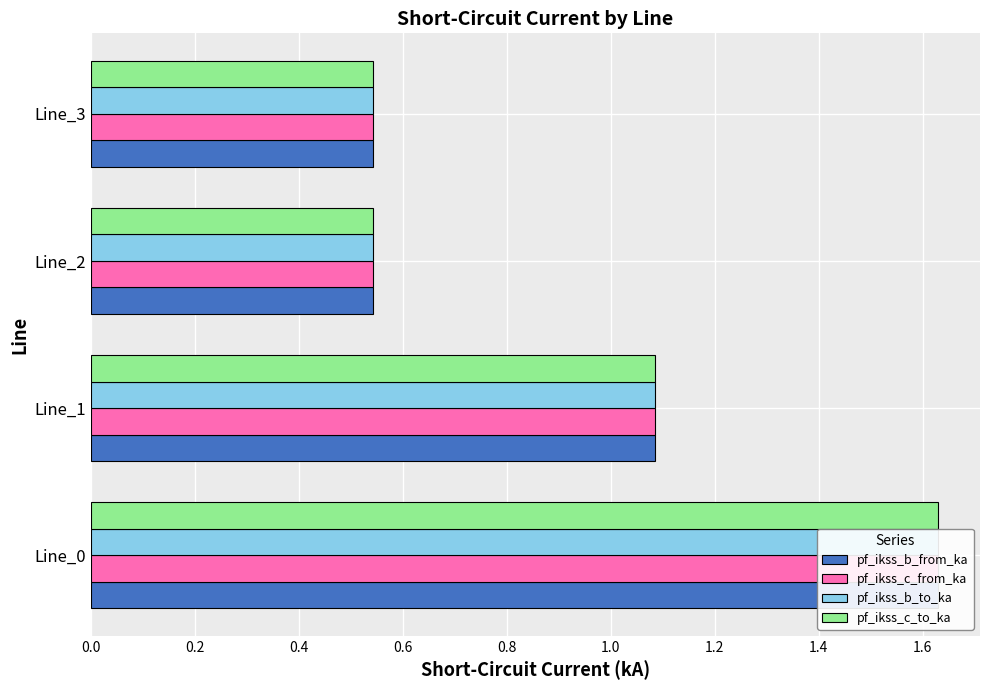

What is the highest value of the pf_ikss_c_from_ka series?

1.6